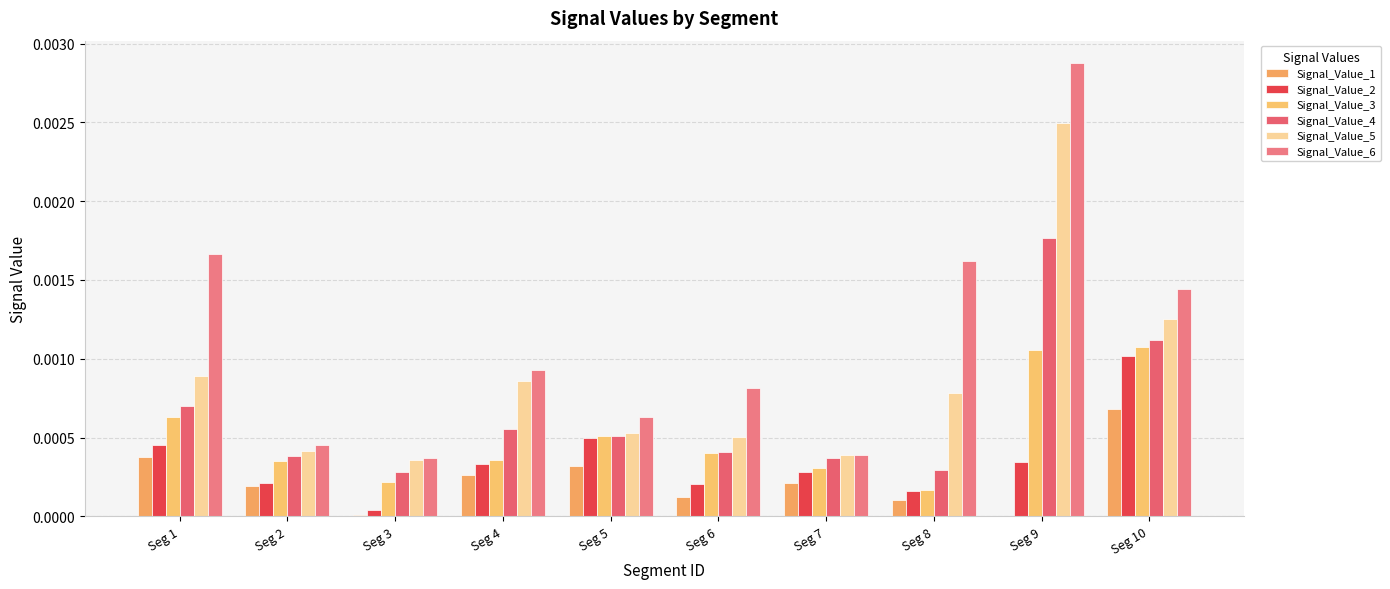

Which series has the largest range (max minus min)?

Signal_Value_6